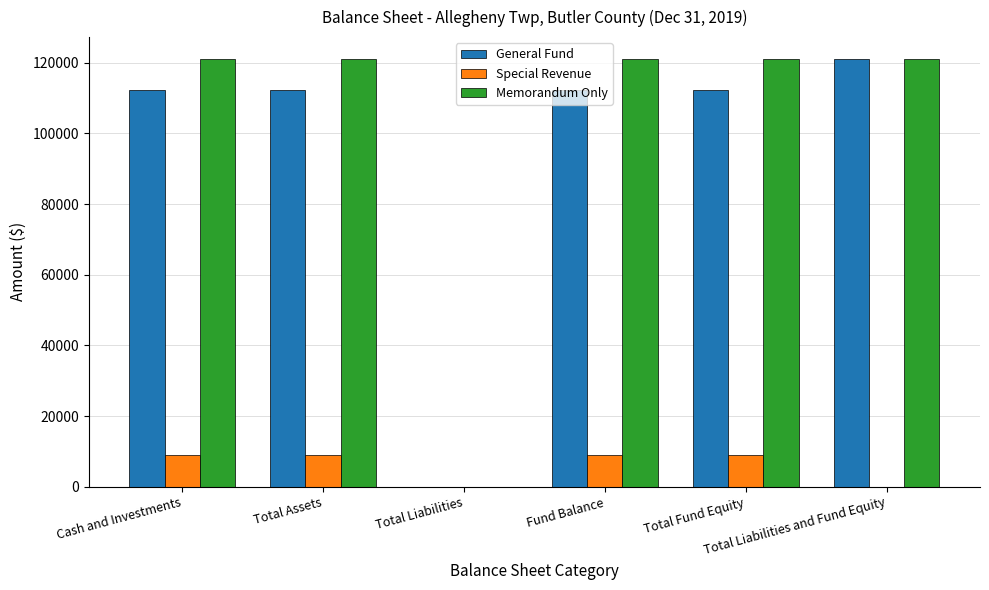

Which series has the largest total across all categories?

Memorandum Only